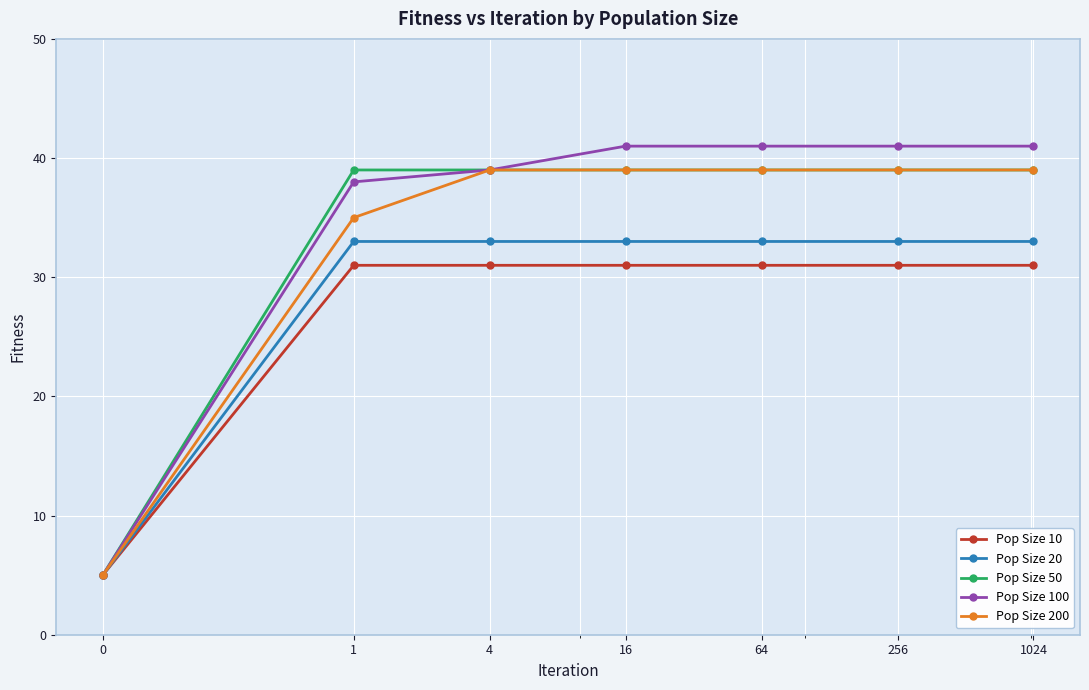

What is the greatest value displayed?

41